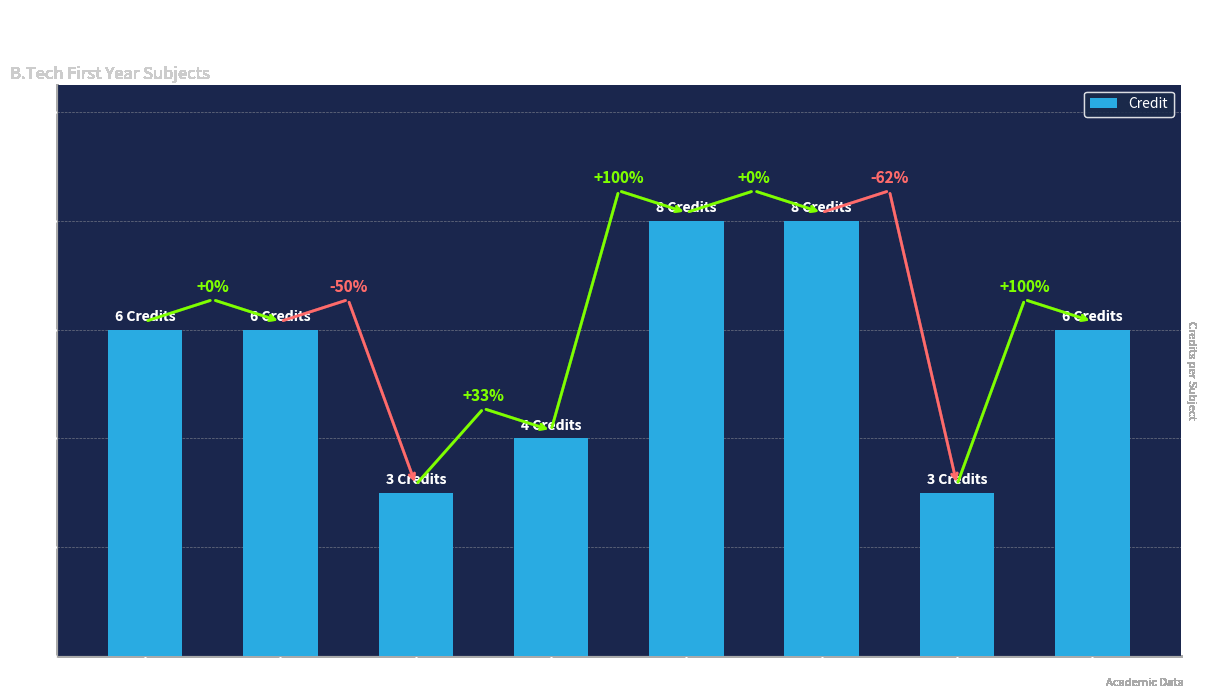

How many bars are there in total?

8